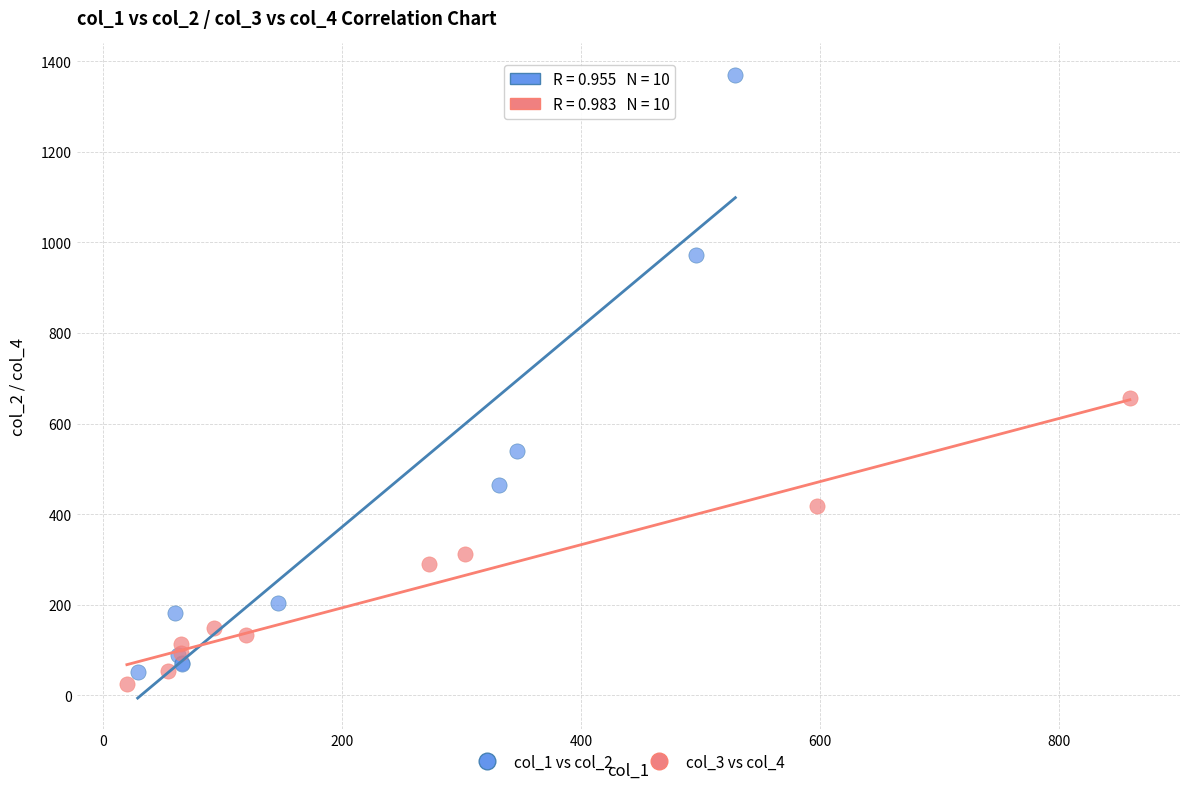

What are all the series names shown in the legend?

col_1 vs col_2, col_3 vs col_4